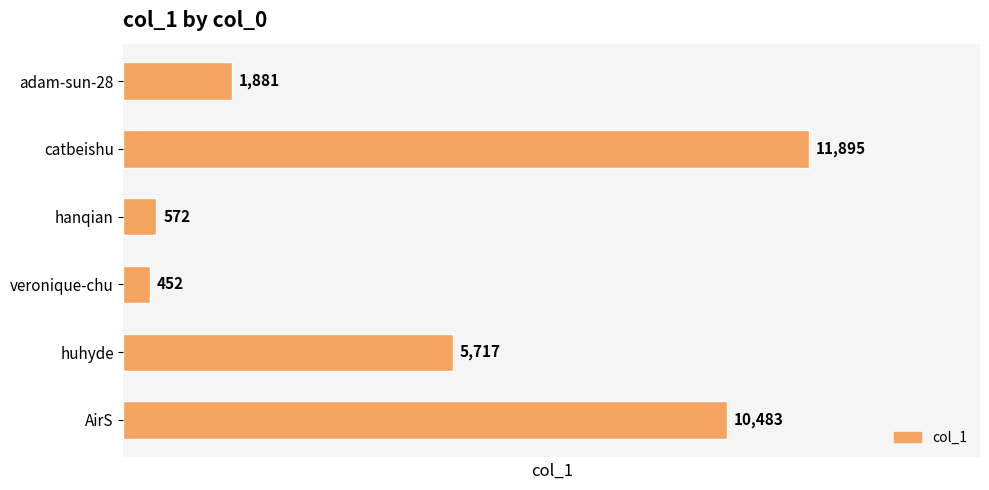

At which category does the chart reach its minimum across all series?

veronique-chu